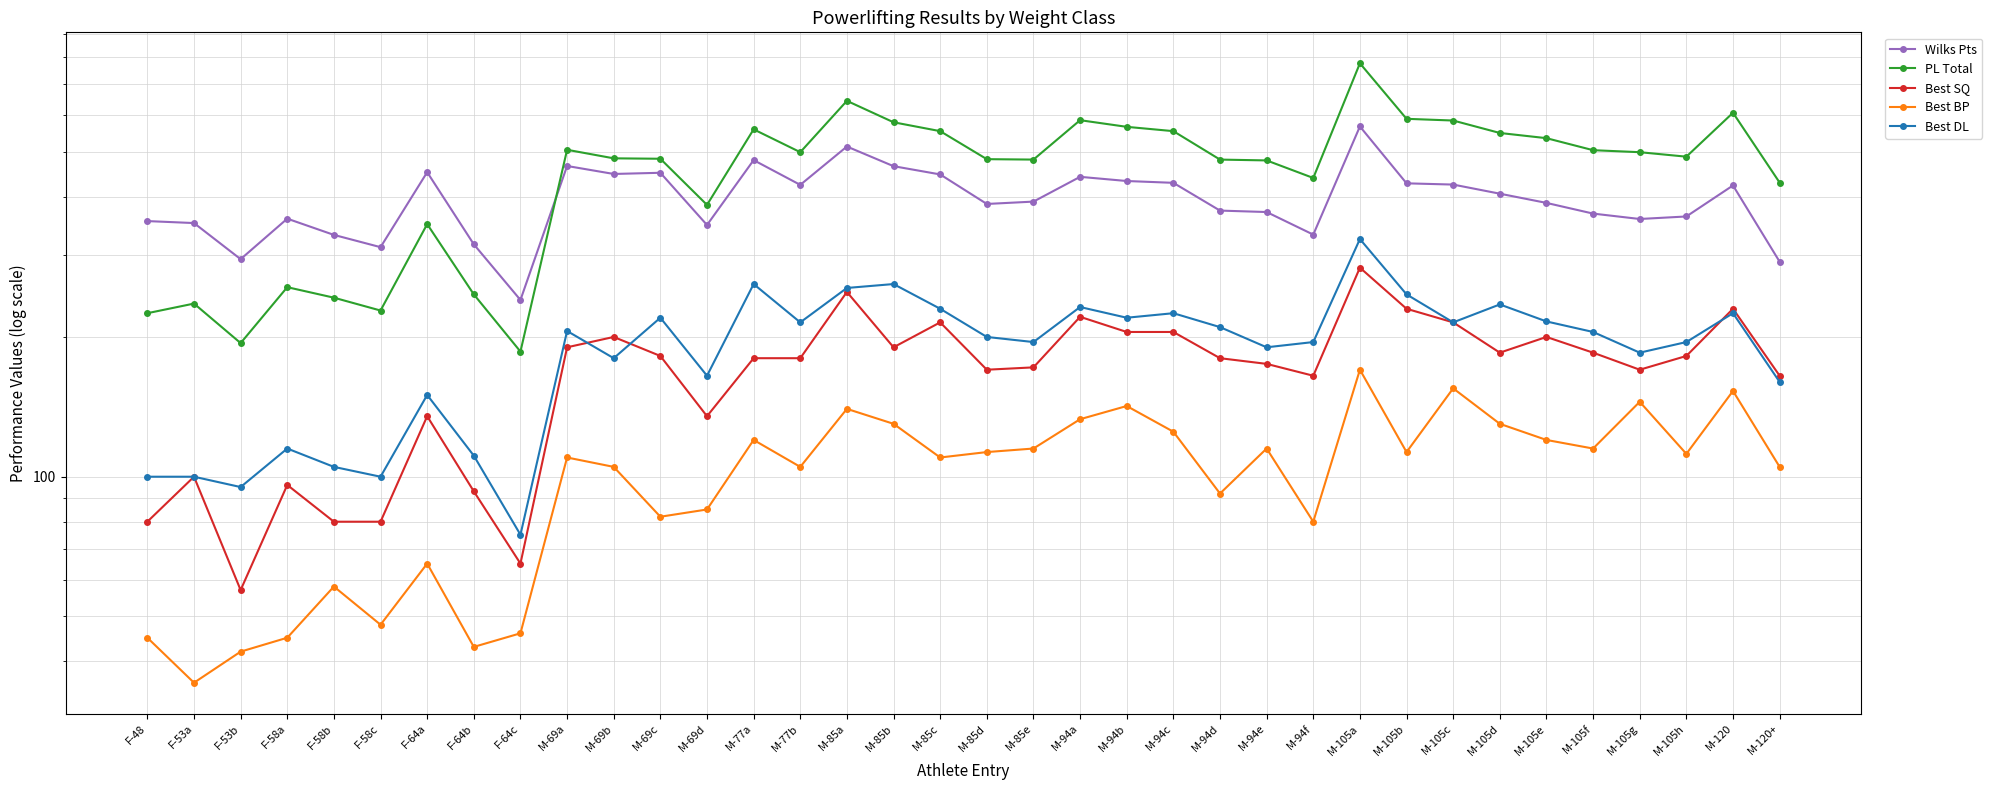

What is the total value across all series at M-105h?

1341.5